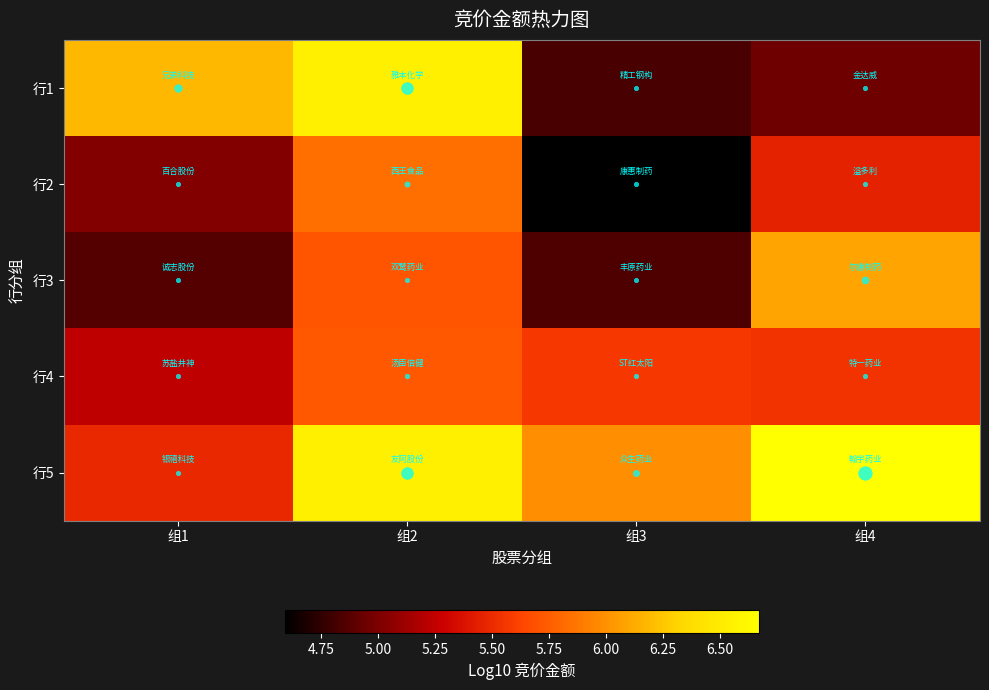

At how many categories does at least one series exceed 6?

3